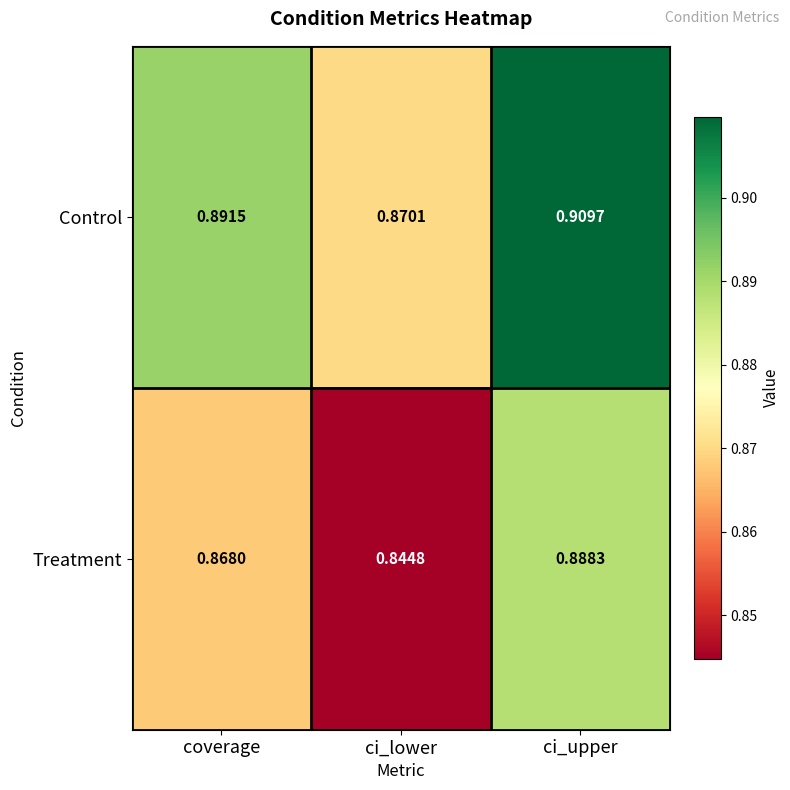

At which category is the sum across all series the highest?

ci_upper